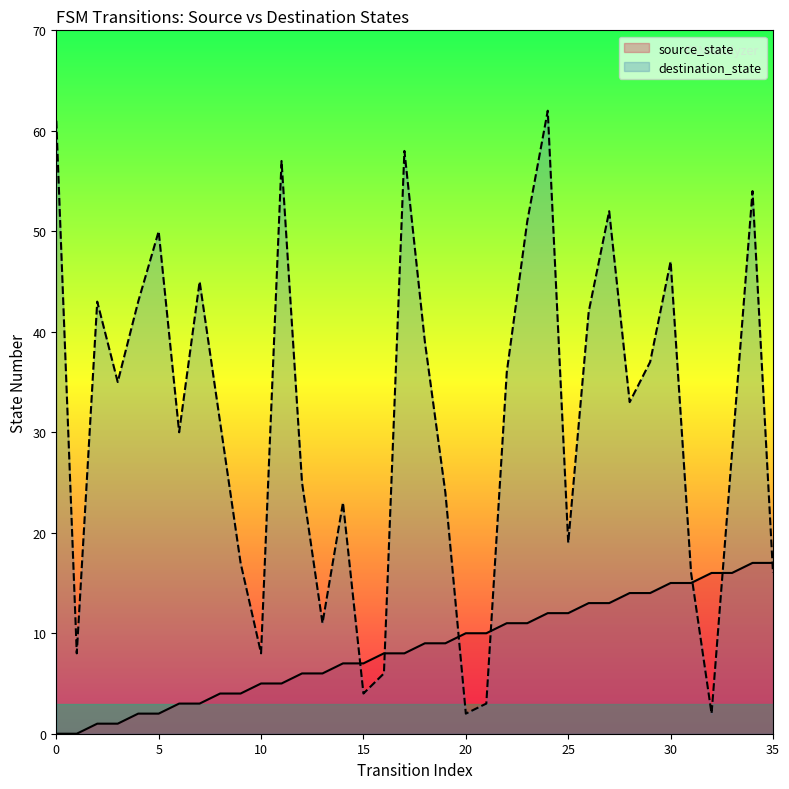

What is the sum of all destination_state values?

1118